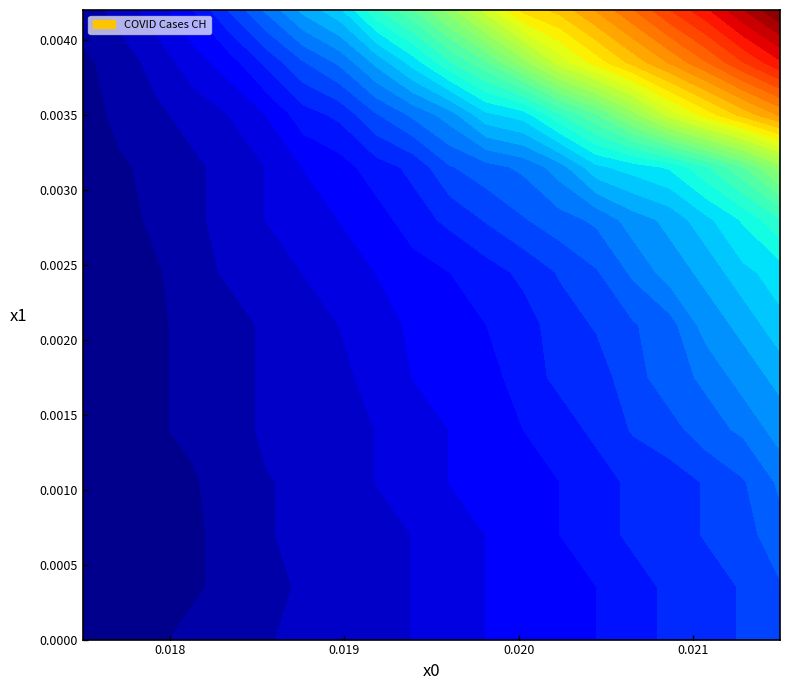

Read the 2 value at 11.

201